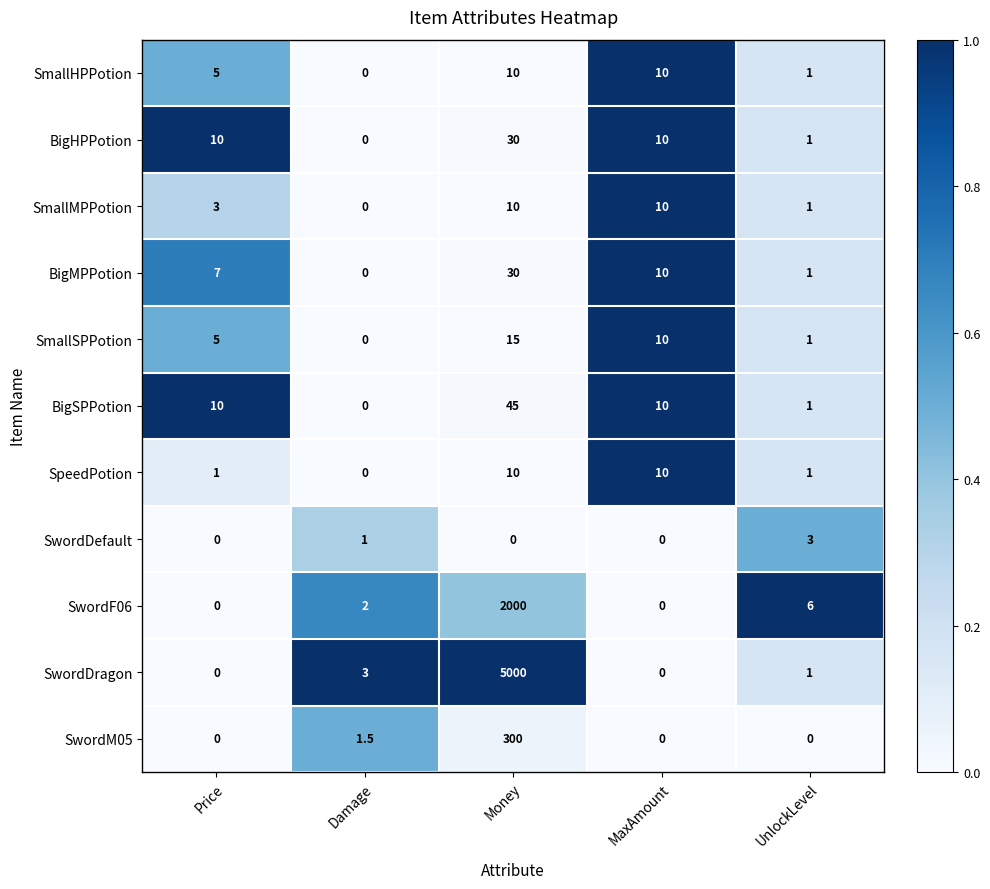

Which series has the widest spread of values?

SwordDragon